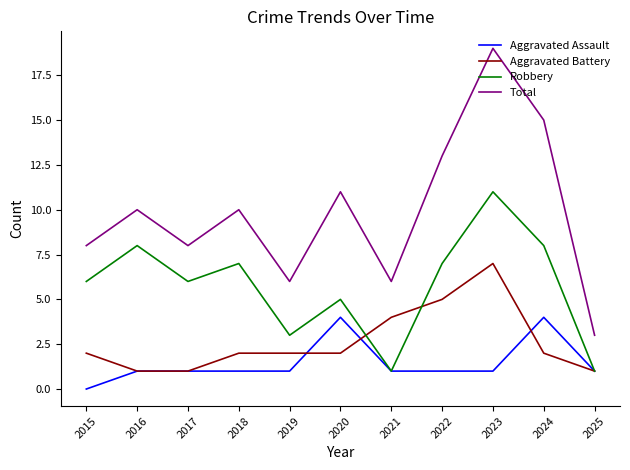

Is it true that Aggravated Battery equals 7 at 2022?

False